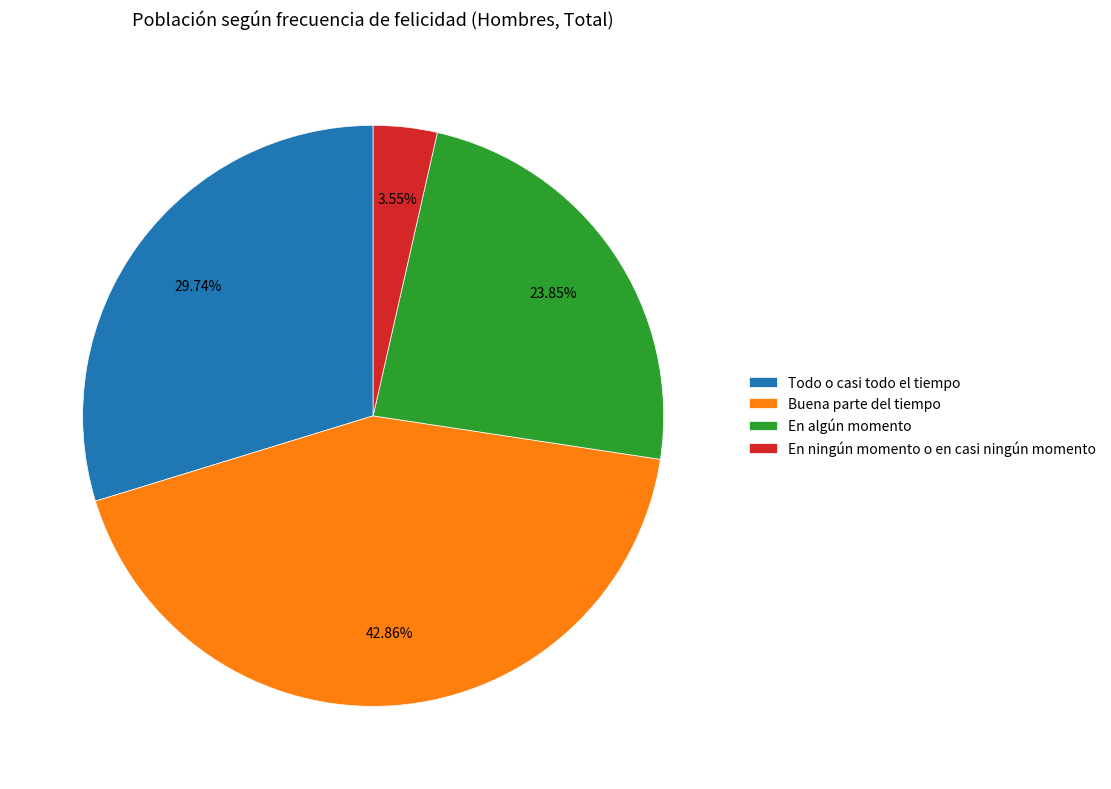

Is there a majority slice in this chart?

No